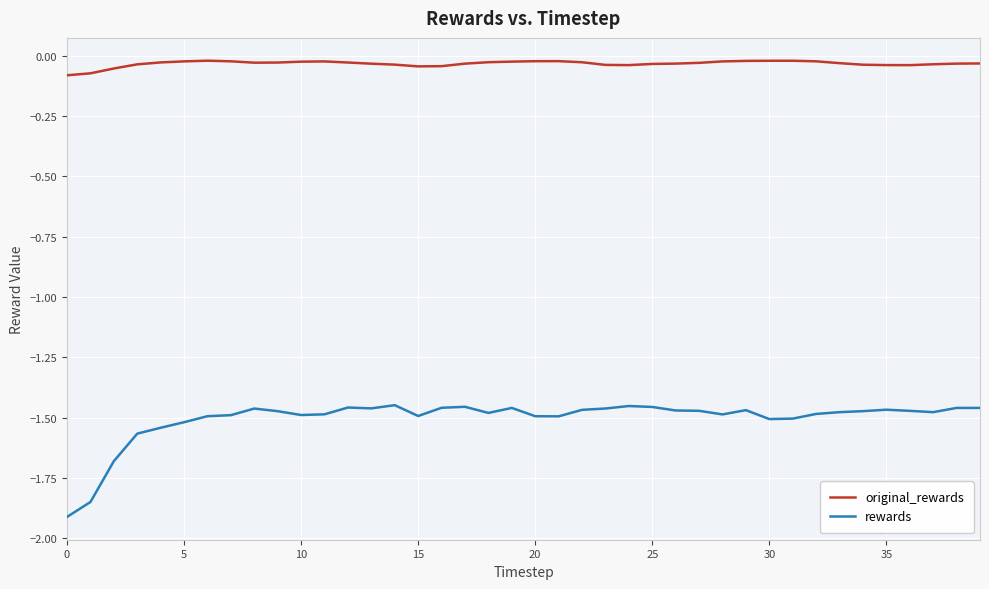

How many distinct data groups are displayed?

2